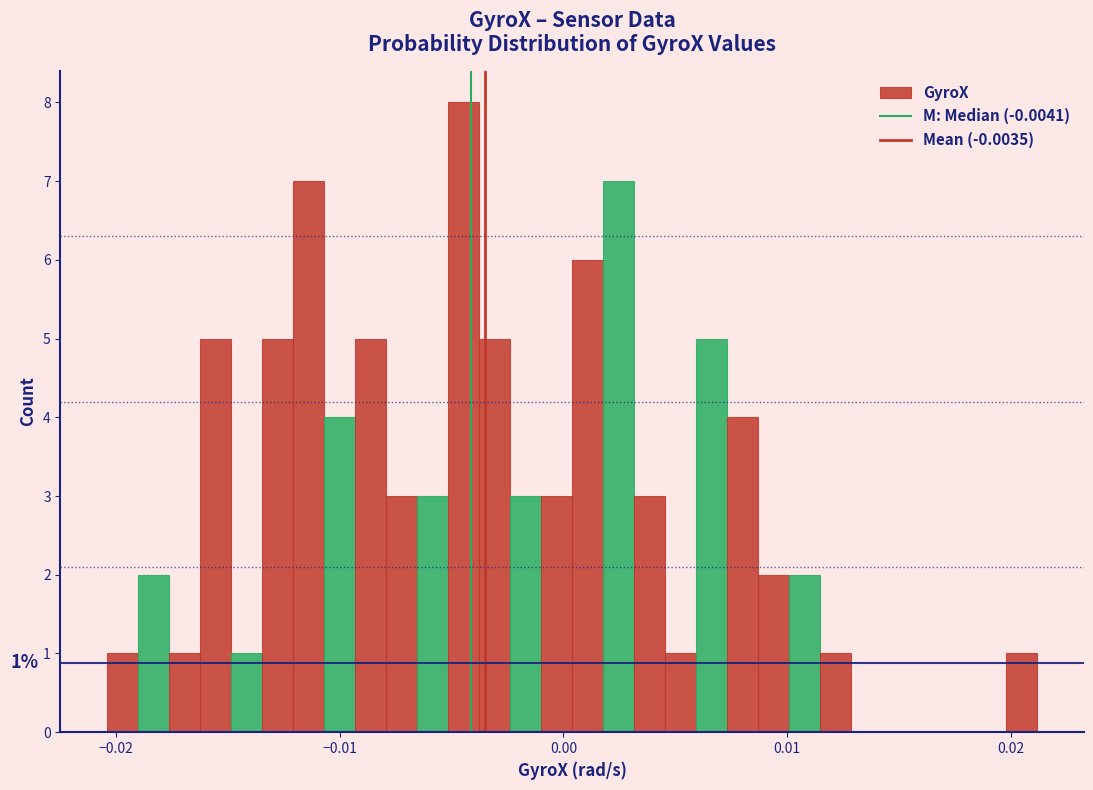

Around what value on the x-axis is the tallest bar? Give the approximate position of its centre, as read against the axis.

-0.004